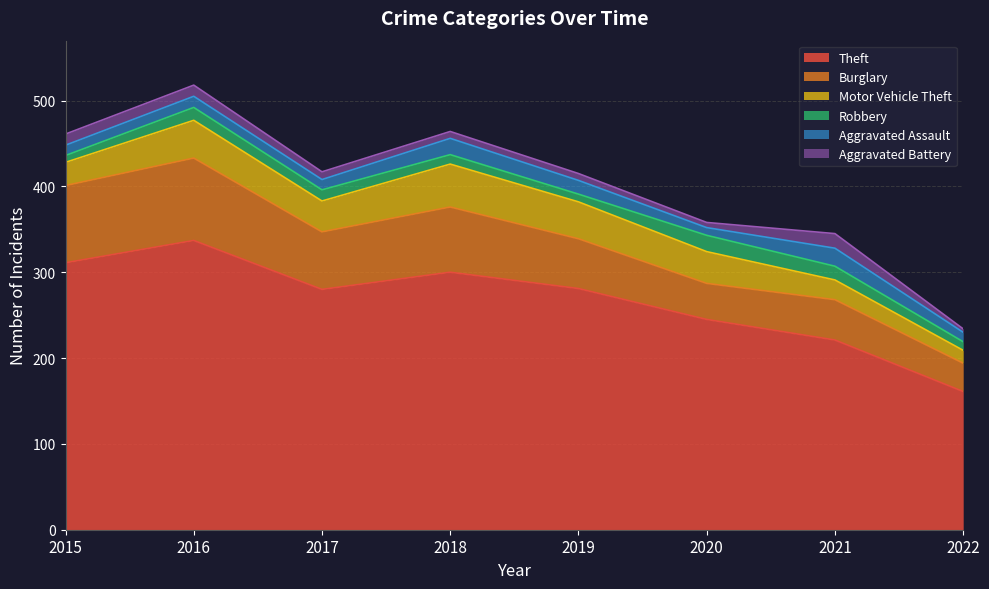

Which series has the largest total across all categories?

Theft